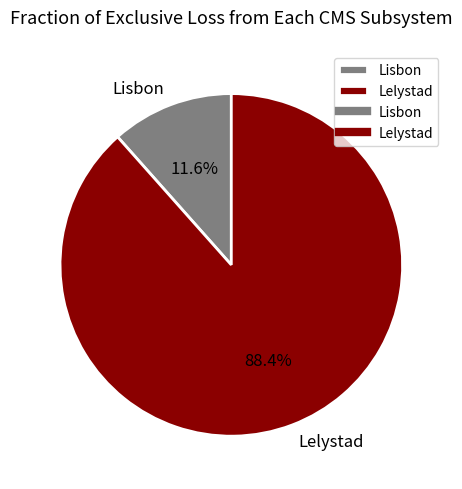

Between Lisbon and Lelystad, which is larger?

Lelystad